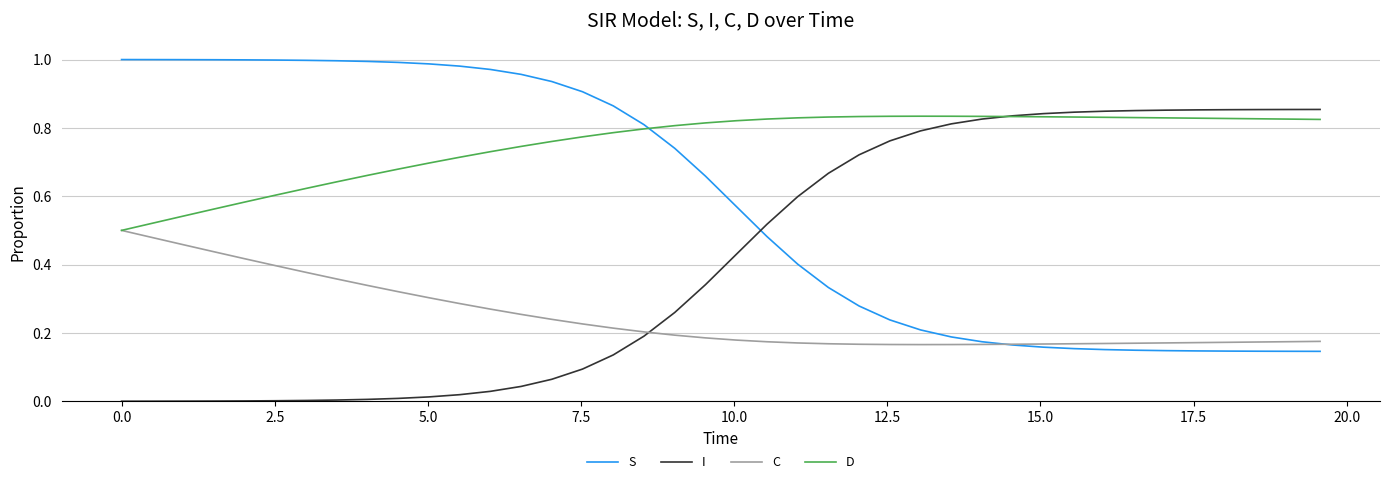

How many series are shown in this chart?

4